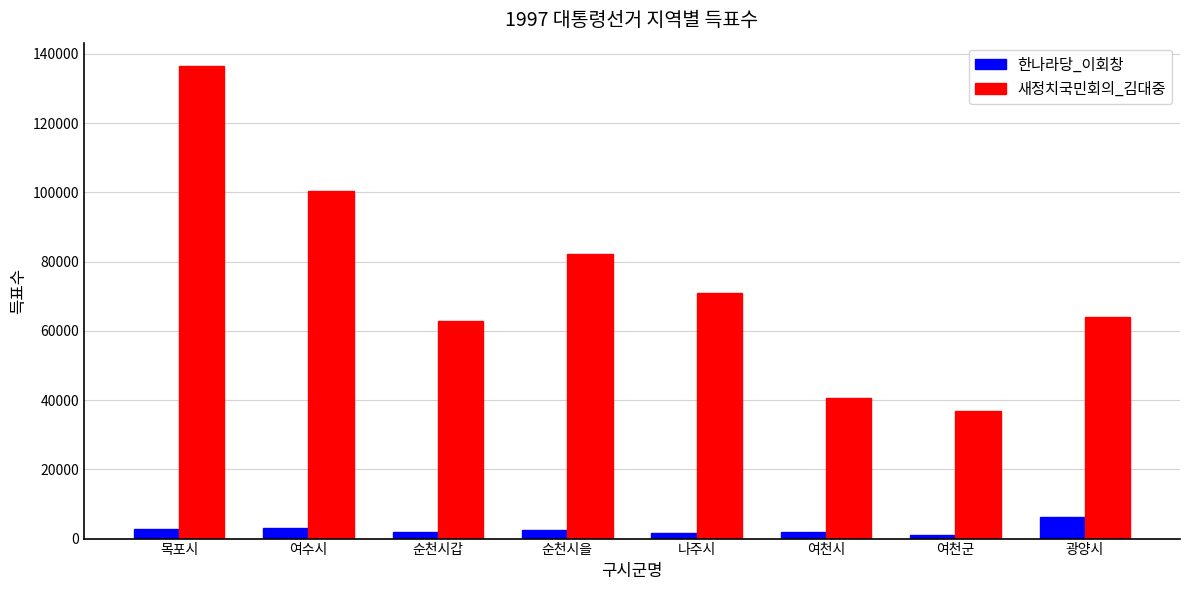

The 새정치국민회의_김대중 series shows 82158 at 순천시을. True or false?

True